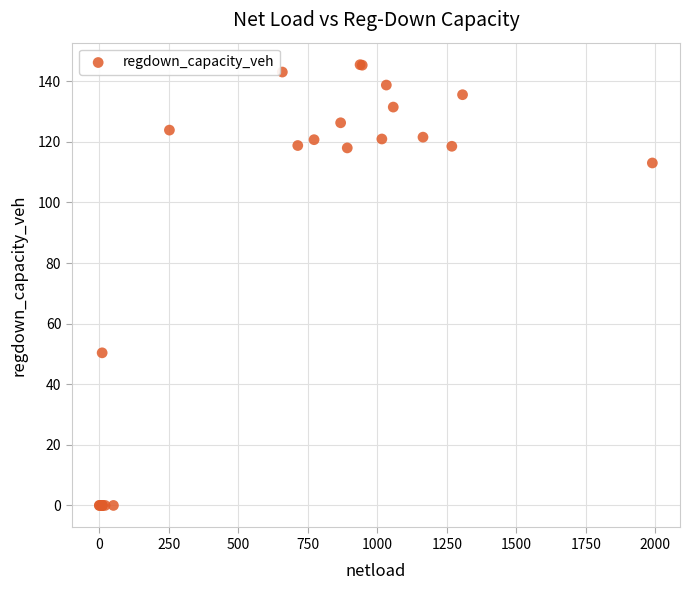

What Y value in the scatter plot is closest to 72?

50.4